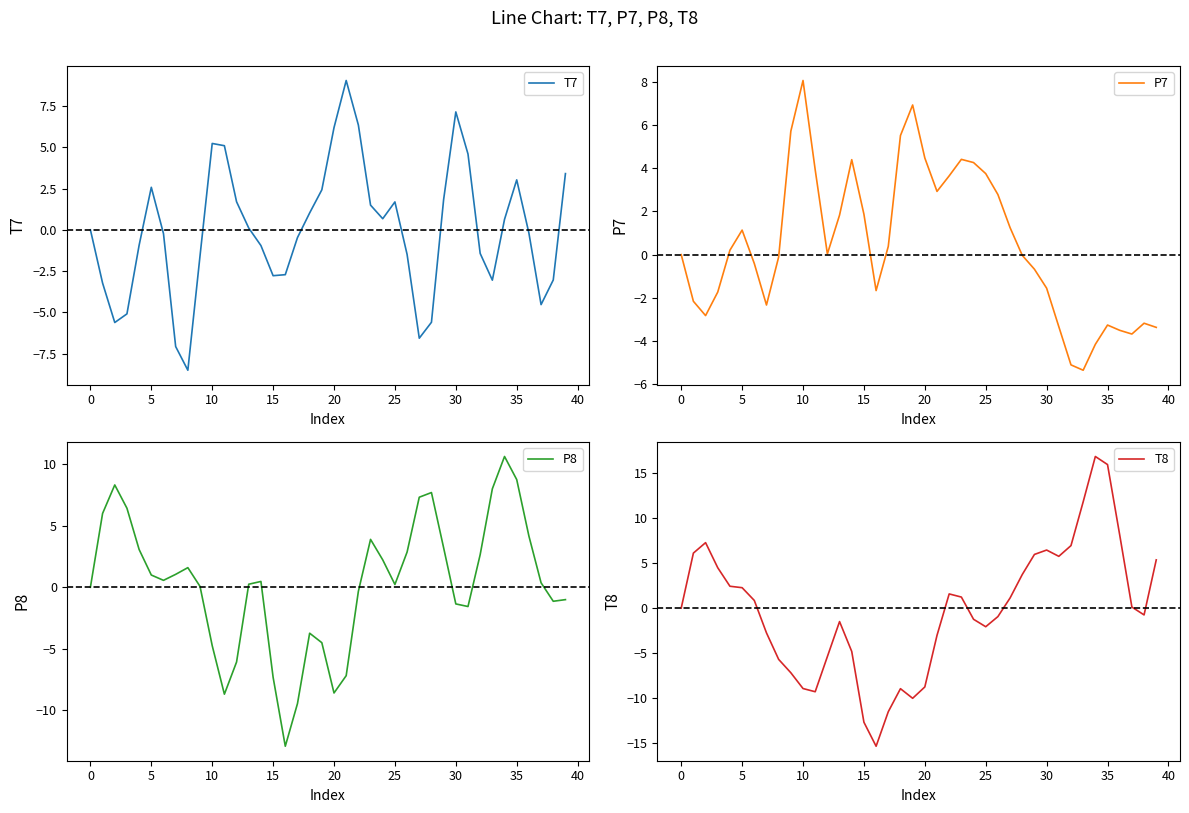

What is the label of the 23rd point from the left?

22